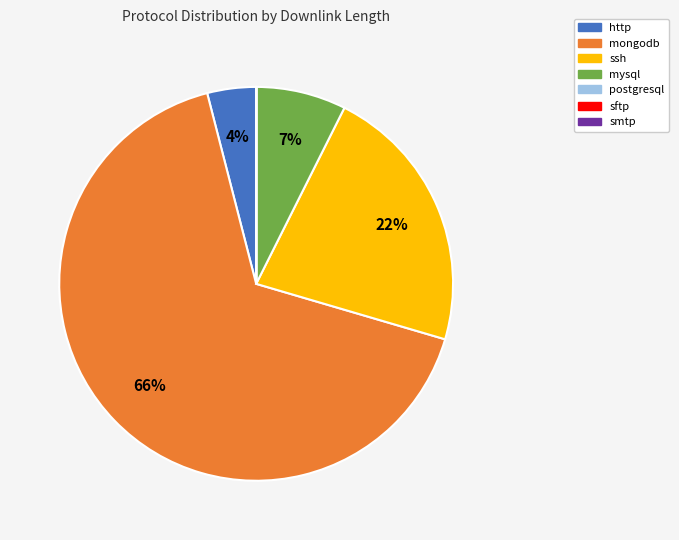

To the nearest percent, what is the difference between the mongodb and ssh slice percentages?

44%